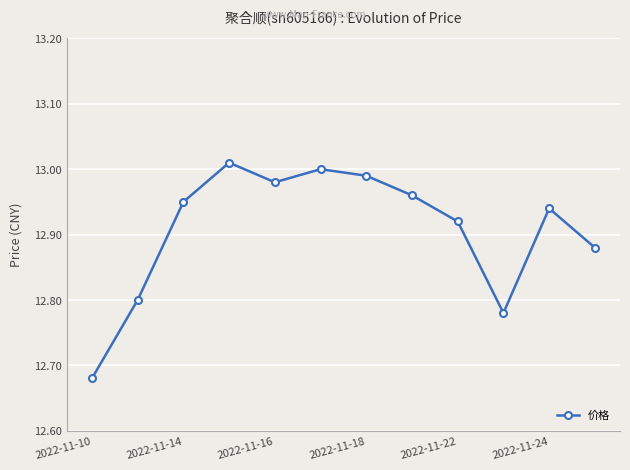

How many points are lower than both their immediate neighbors (excluding endpoints)?

2